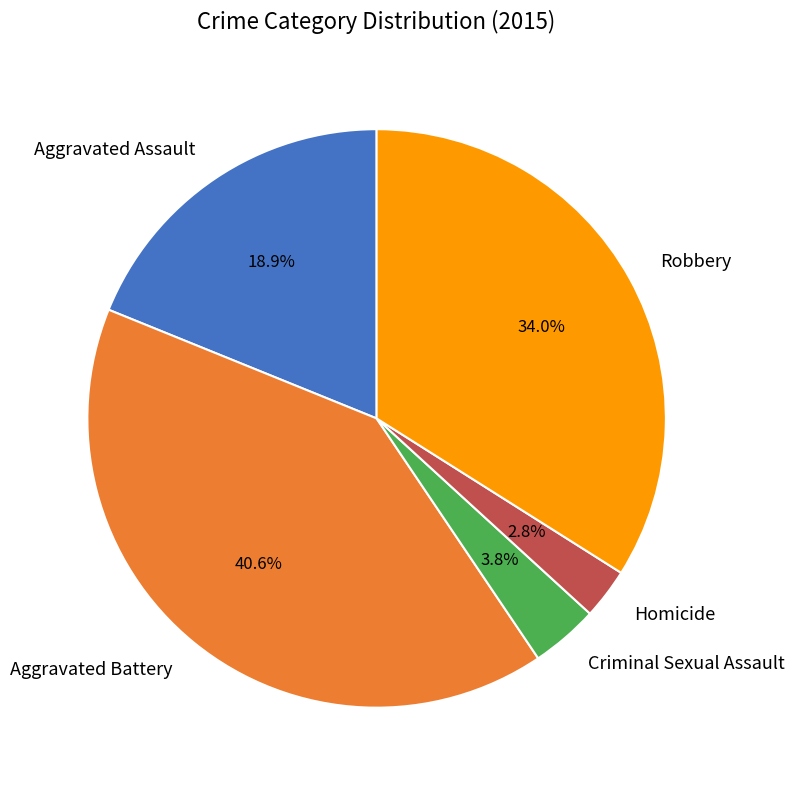

To the nearest percent, what is the average slice percentage?

20%